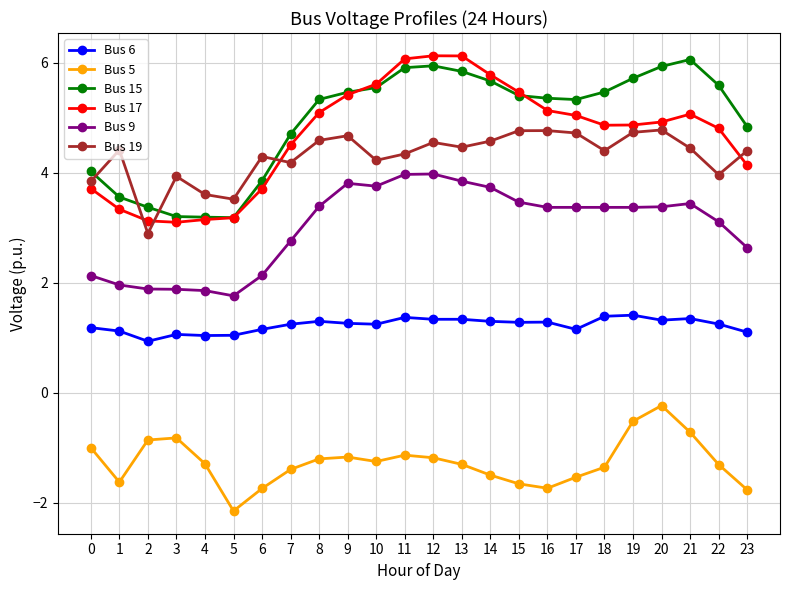

What is the maximum value for Bus 6?

1.4